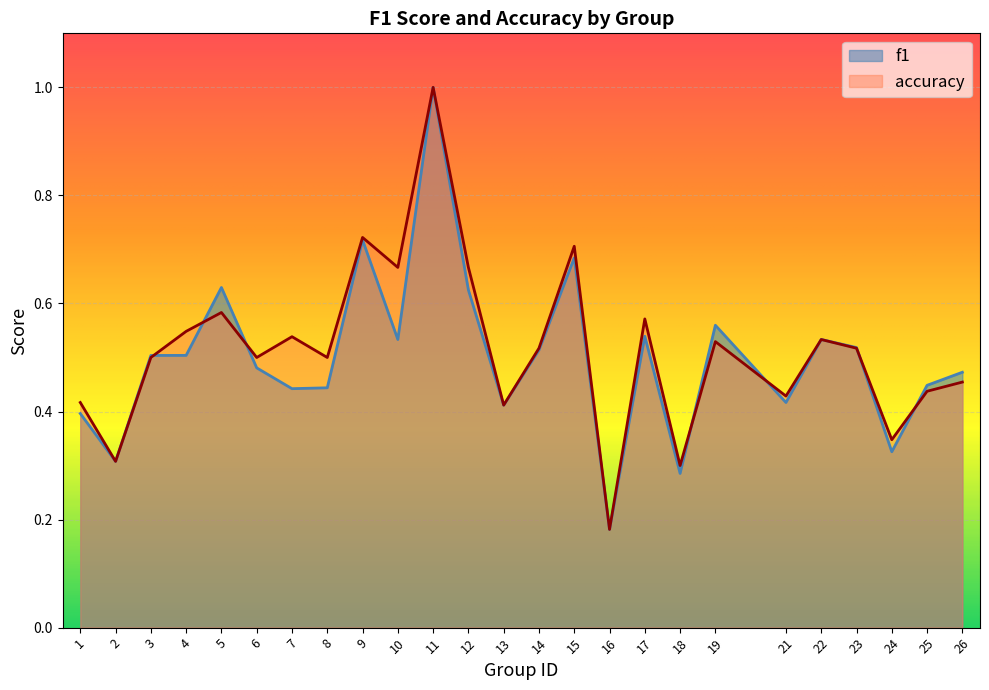

What is the highest value of the f1 series?

1.0